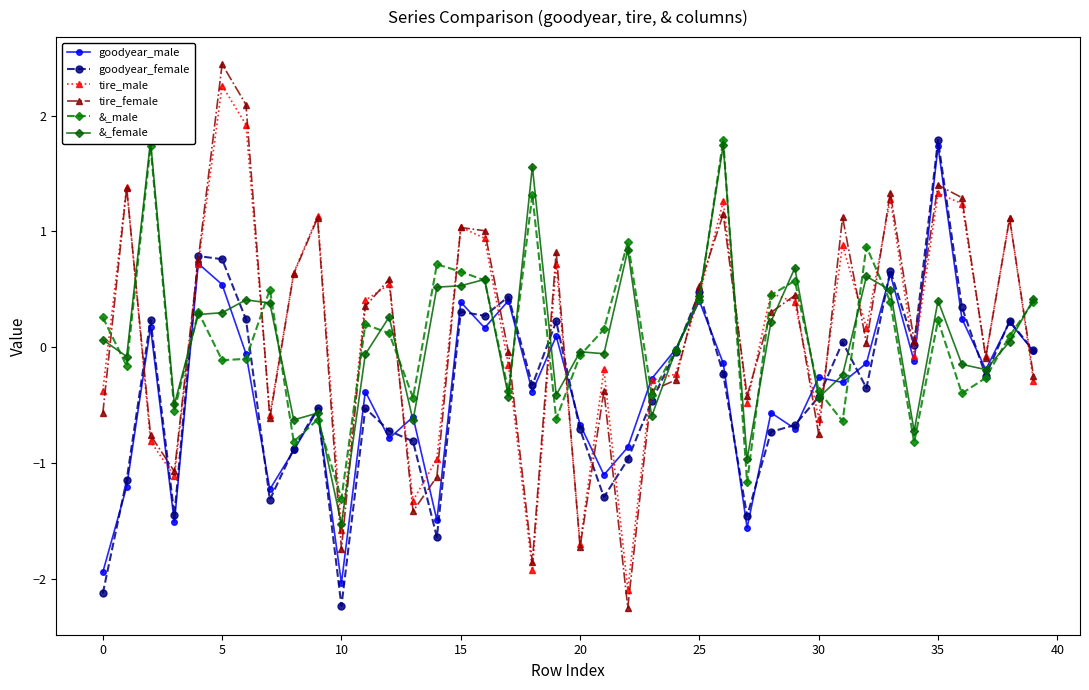

What is the value of the tire_female point at the 20th from the left?

0.8